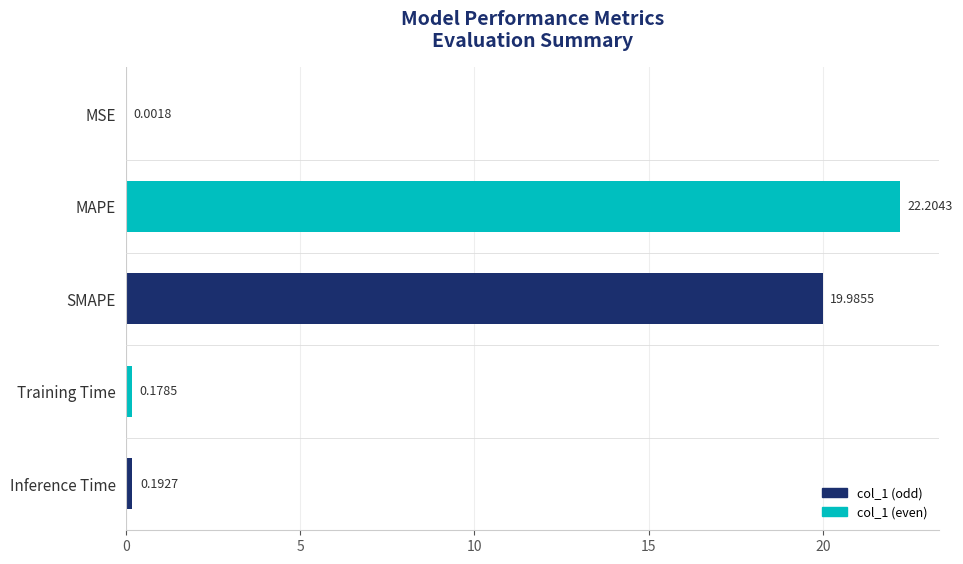

Which has a higher value, MSE or Training Time?

Training Time